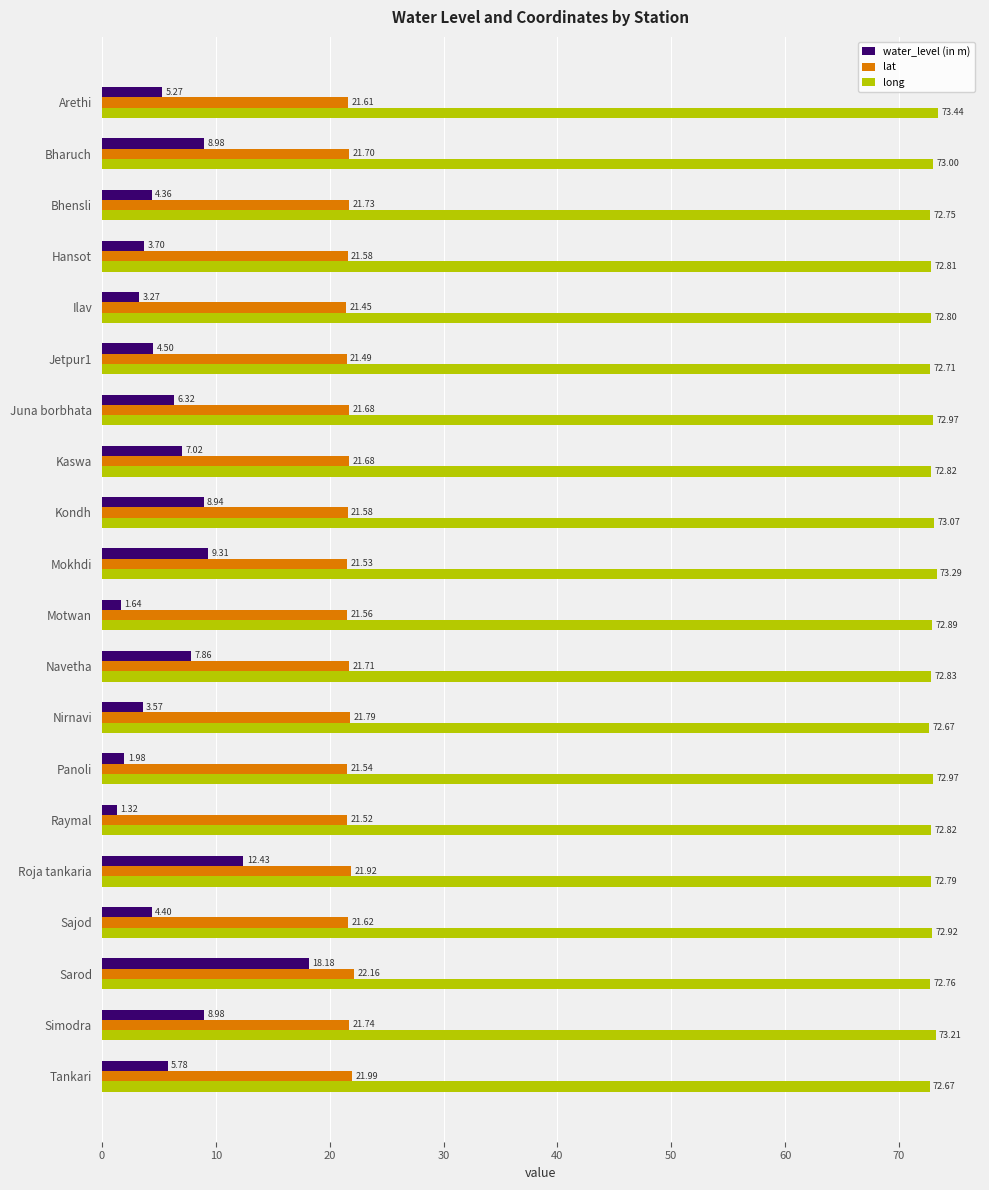

What is the total value across all series at Raymal?

95.7